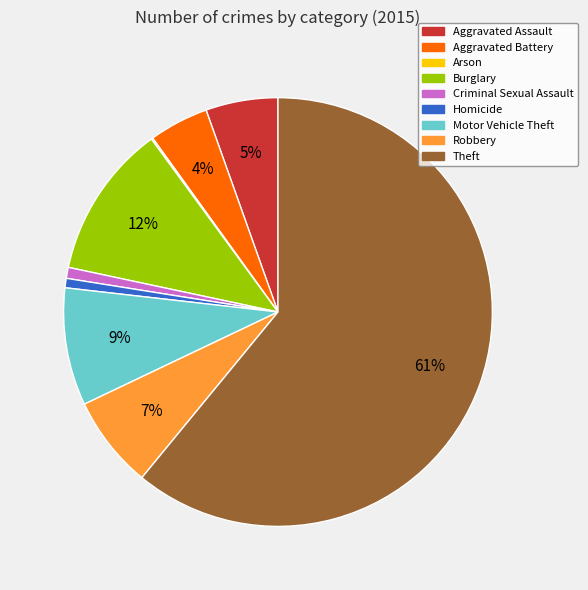

Which has a higher value, Criminal Sexual Assault or Burglary?

Burglary